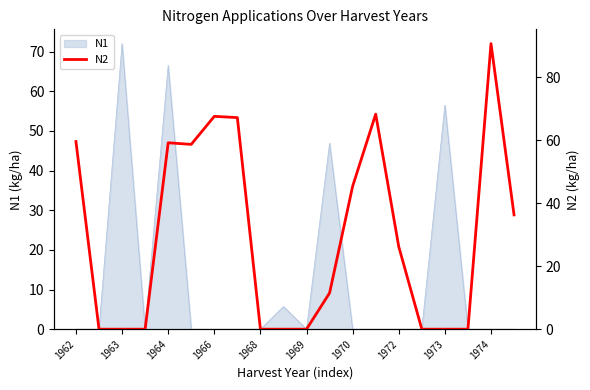

How many data points are less than 26?

10